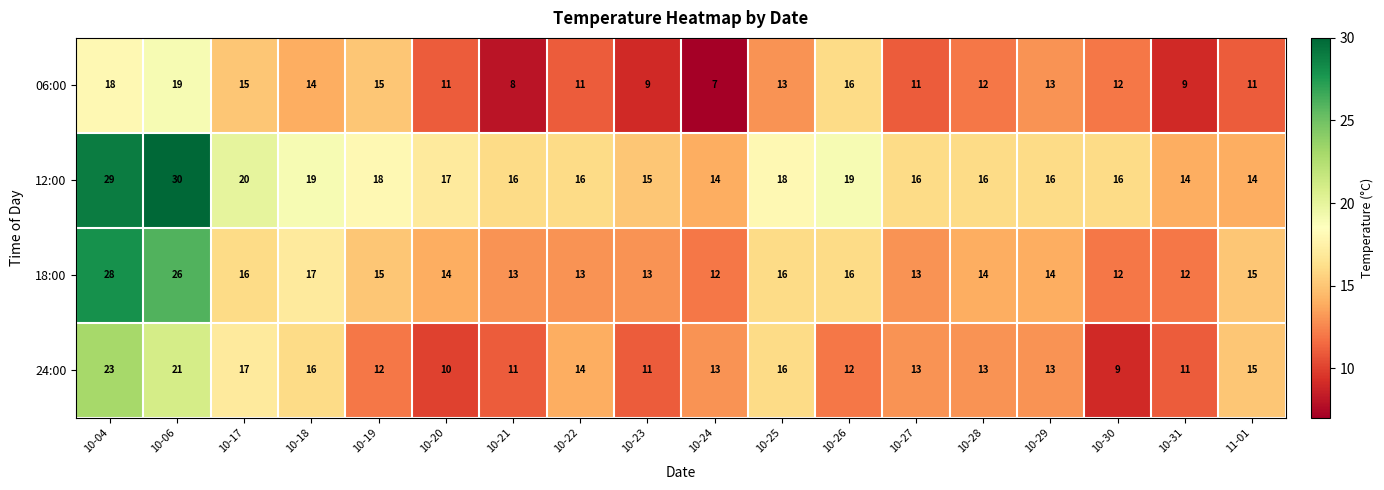

Where does the 12:00 series first go above 16?

10-04